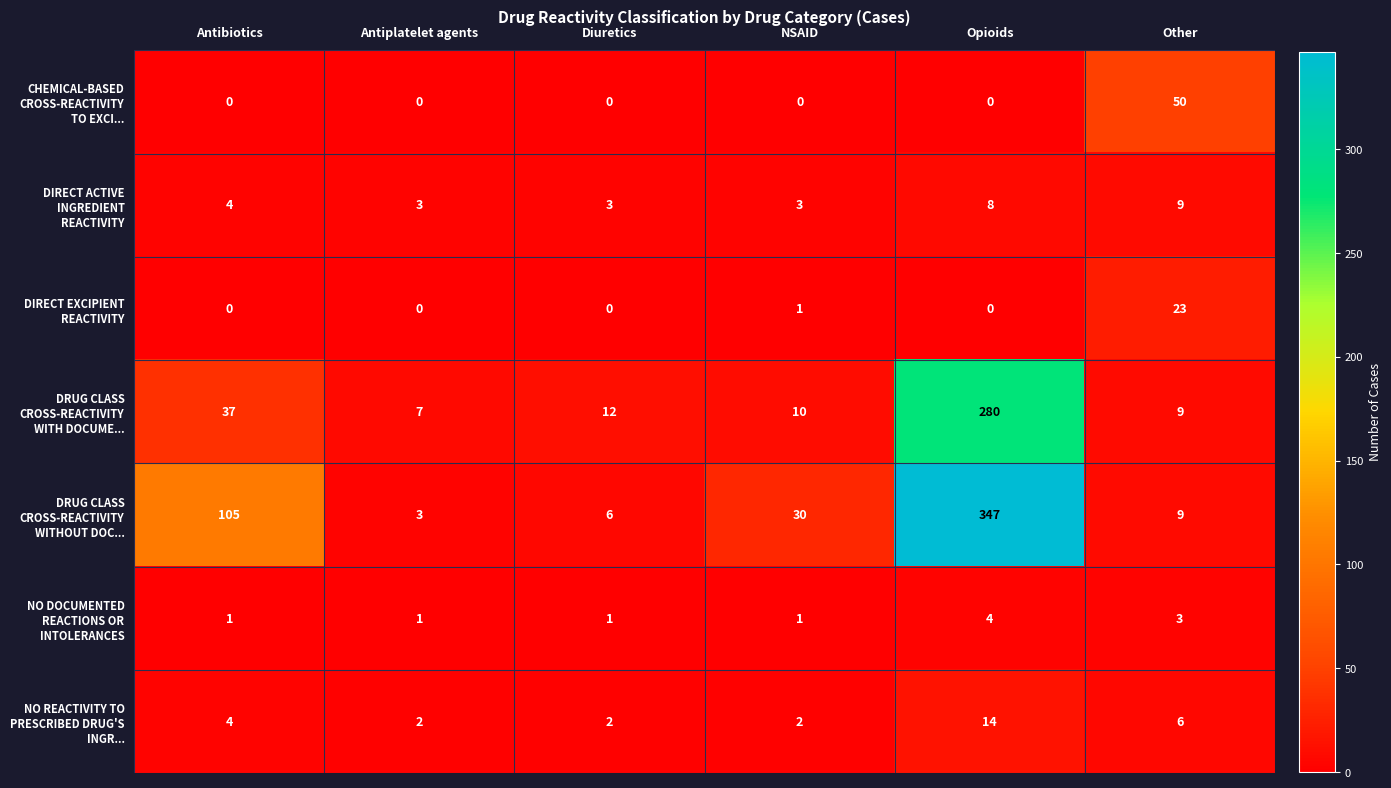

What is the total value across all series at Other?

109